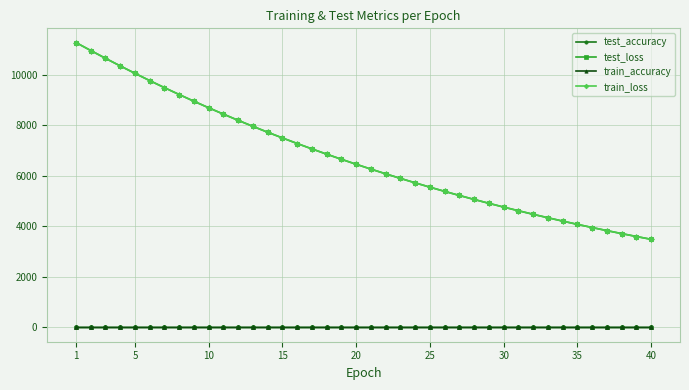

True or false: train_accuracy and train_loss cross at least once.

False